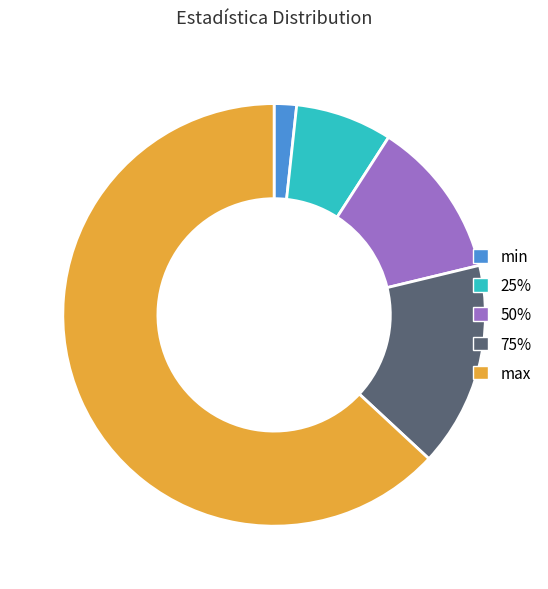

Rank the categories by value from lowest to highest.

min, 25%, 50%, 75%, max